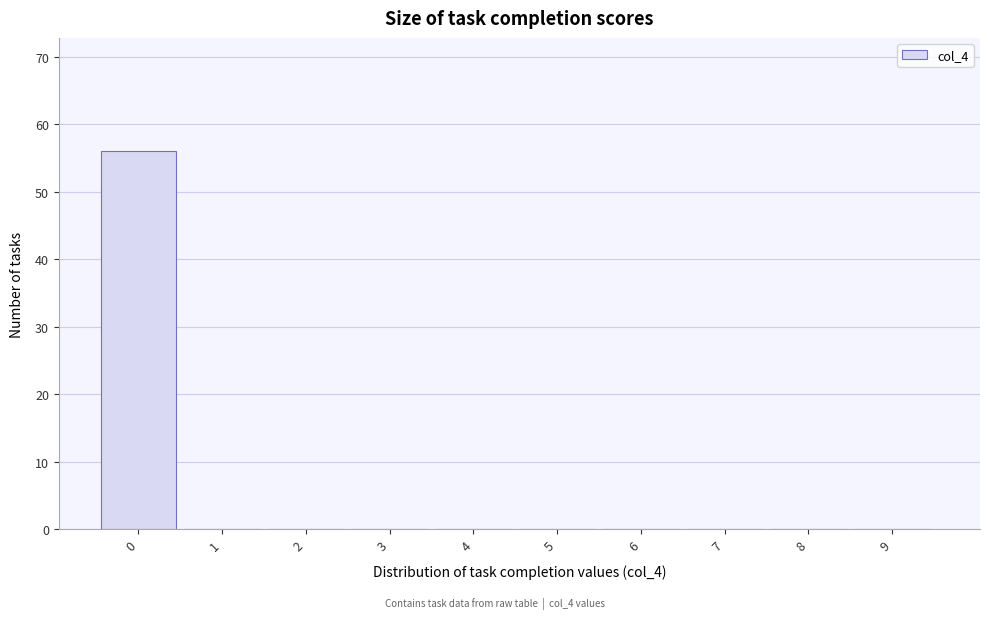

Reading left to right, transcribe all the data shown in this chart.

0=56	1=0	2=0	3=0	4=0	5=0	6=0	7=0	8=0	9=0